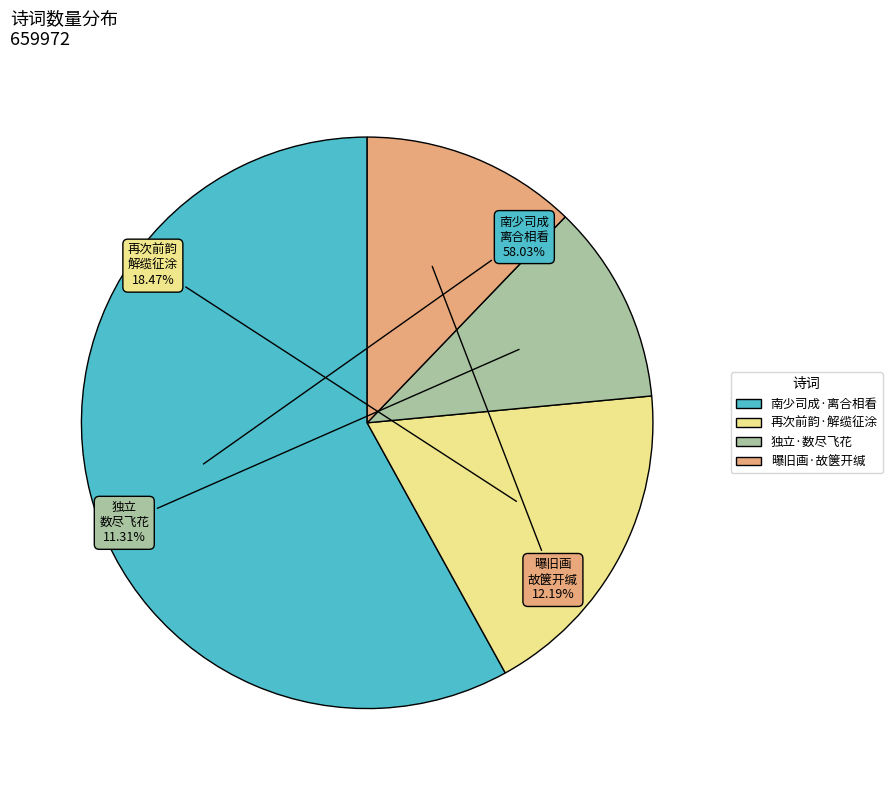

Is there any slice that represents more than half of the pie?

Yes